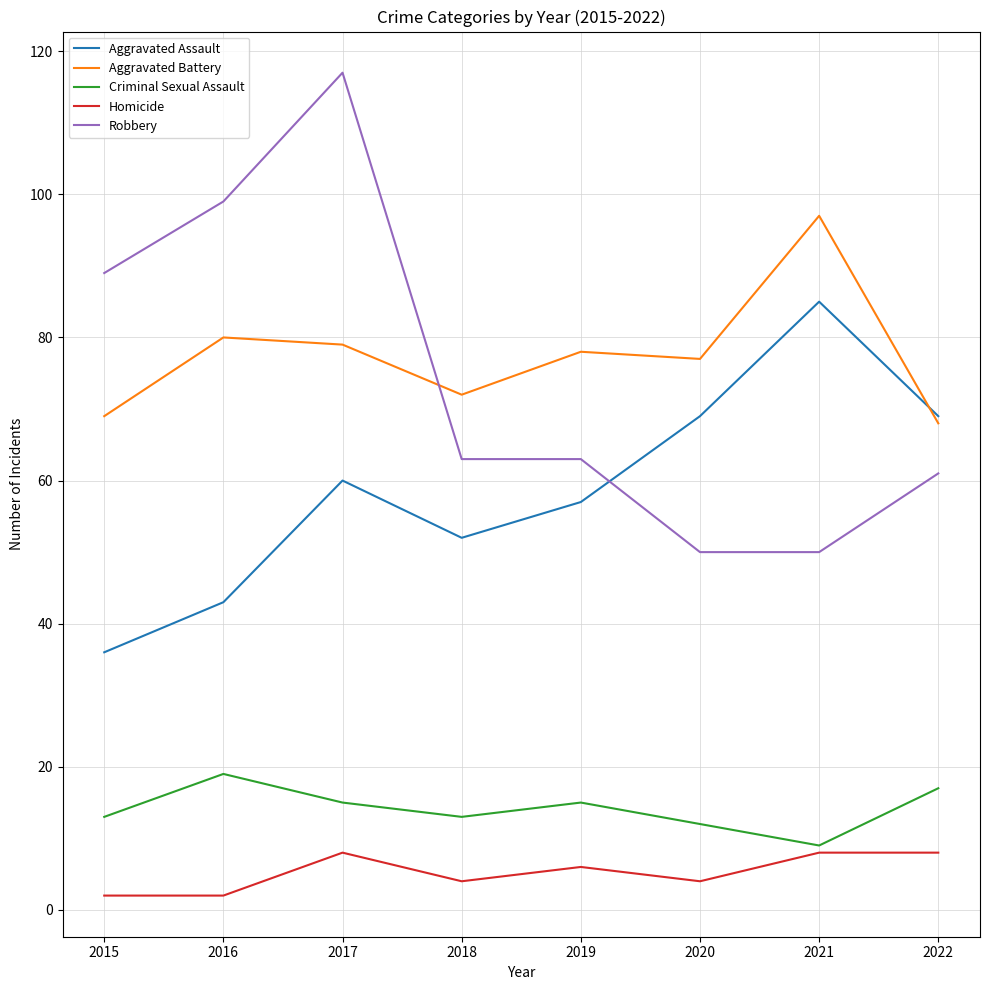

After their last crossing, which series has the higher values: Robbery or Aggravated Battery?

Aggravated Battery